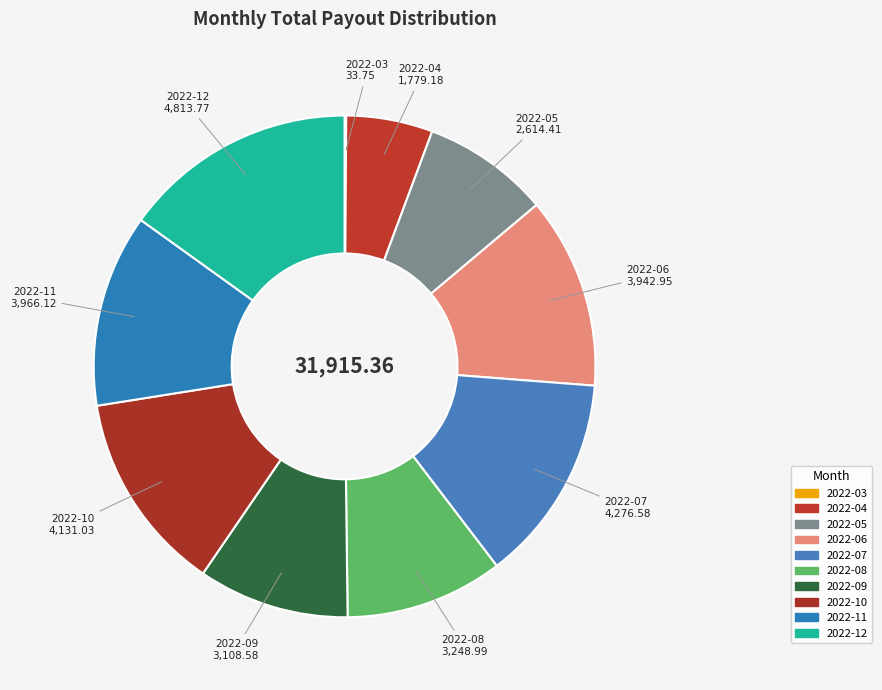

To the nearest percent, what is the average slice percentage?

10%